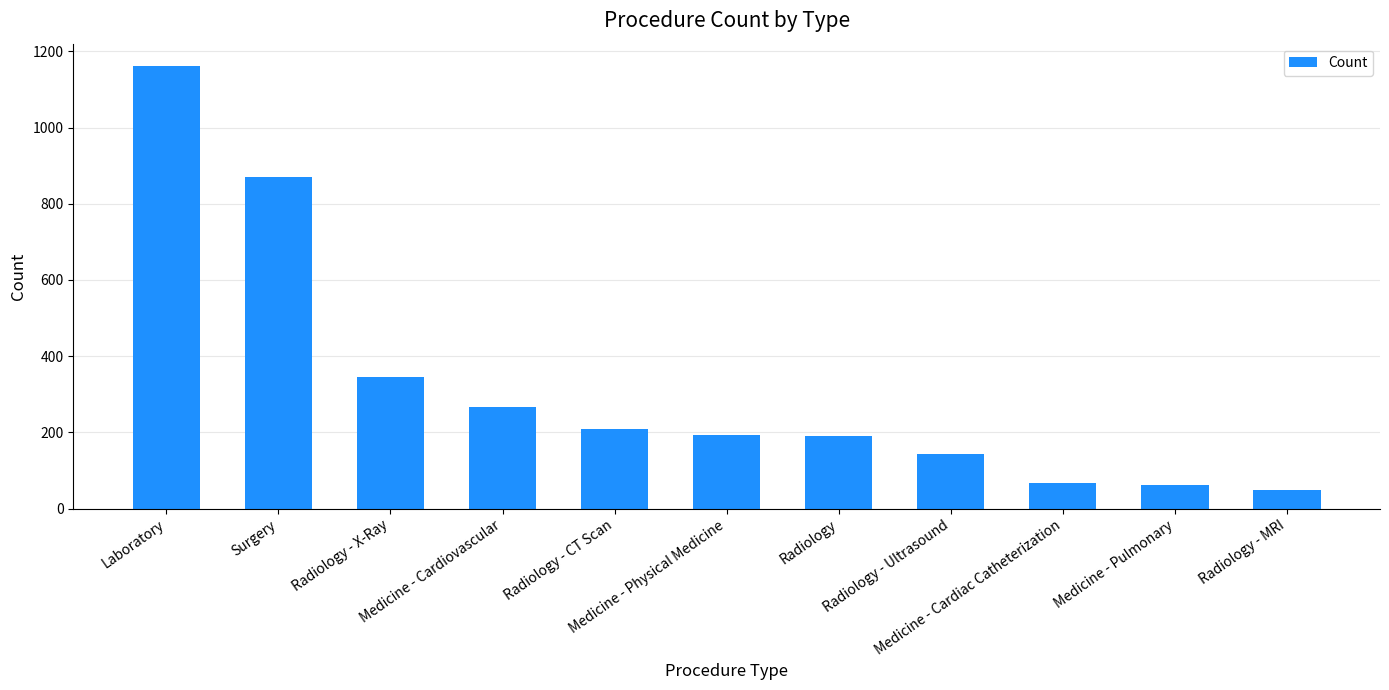

Which label corresponds to the largest value in the chart?

Laboratory